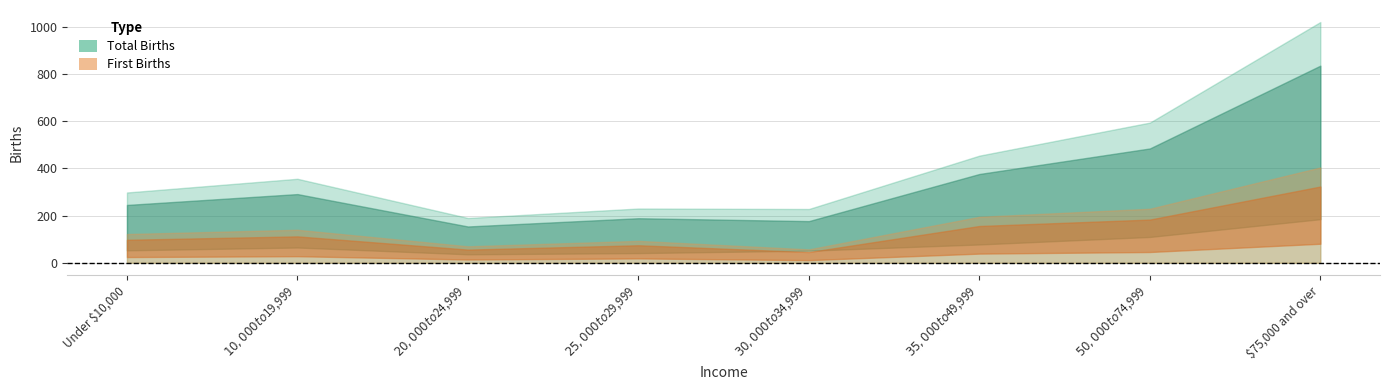

What is the average value of the First Births series?

164